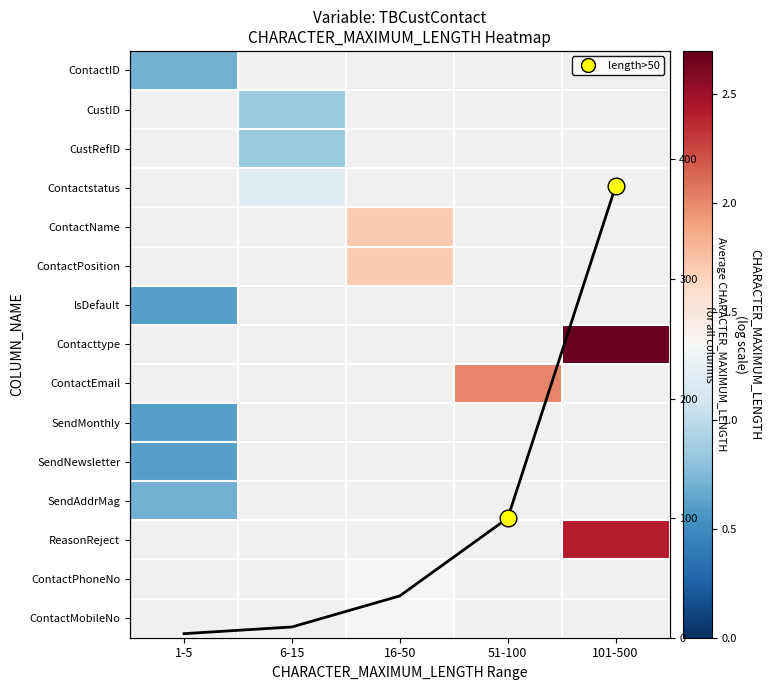

Where is ContactID nearest to the value 0?

1-5